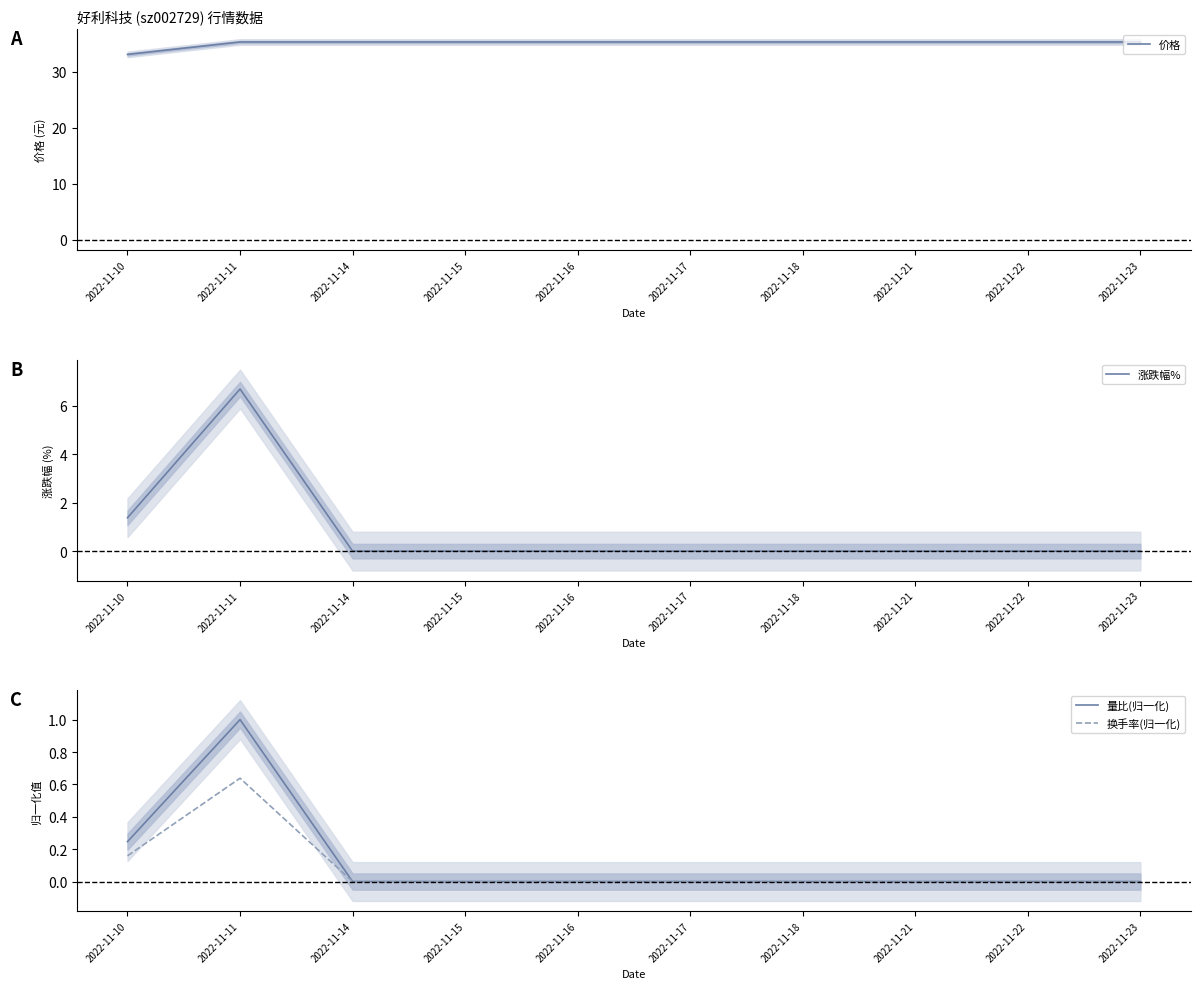

At which category does 换手率(归一化) reach its first local peak?

2022-11-11